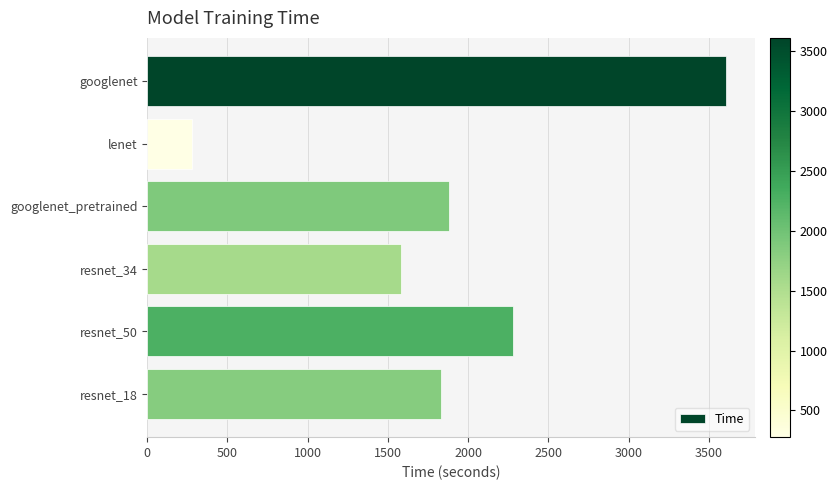

Which label corresponds to the smallest value in the chart?

lenet